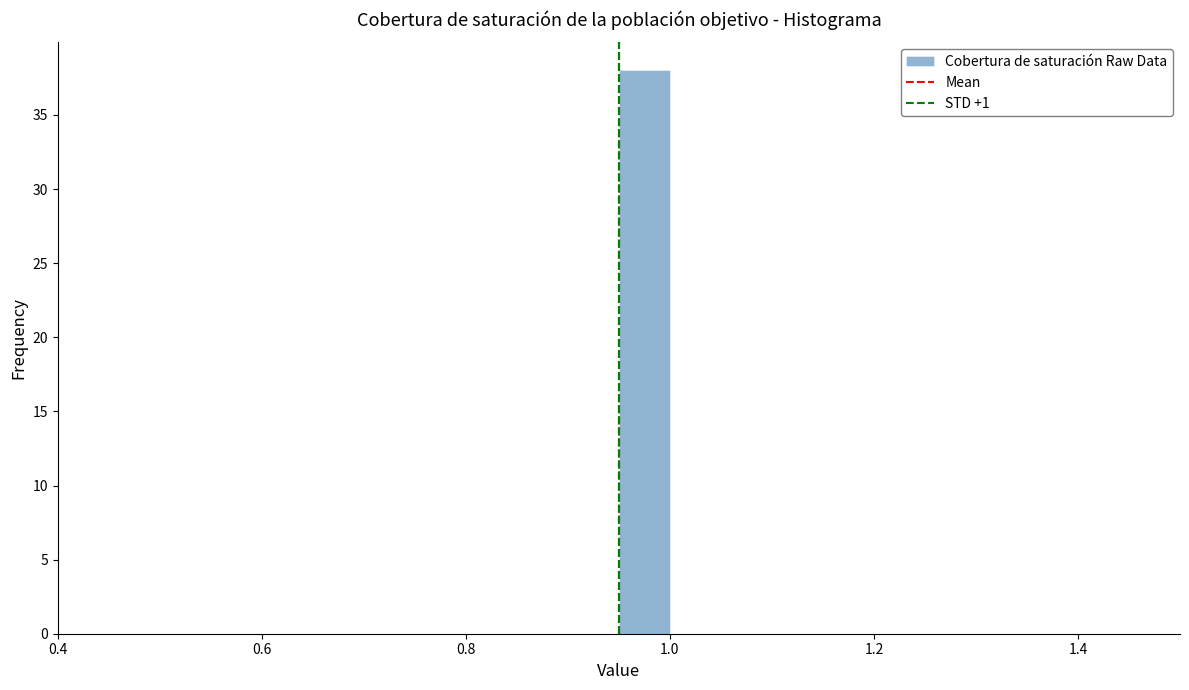

Around what value on the x-axis is the tallest bar? Give the approximate position of its centre, as read against the axis.

0.98